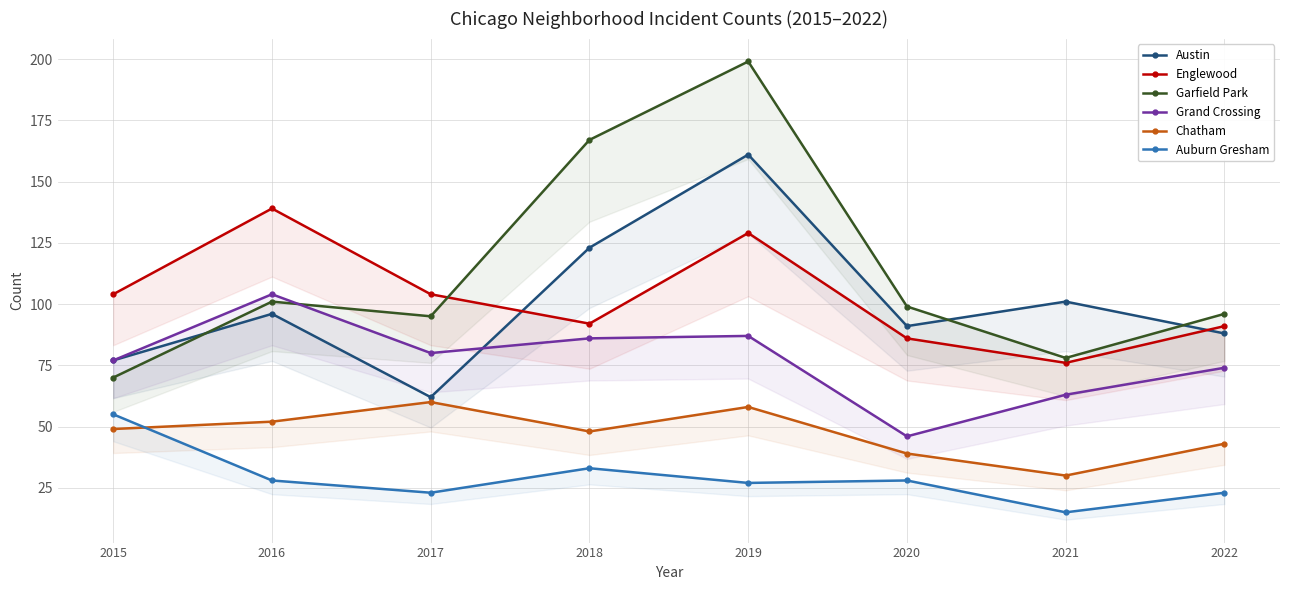

Which label corresponds to the smallest value in the chart?

2021